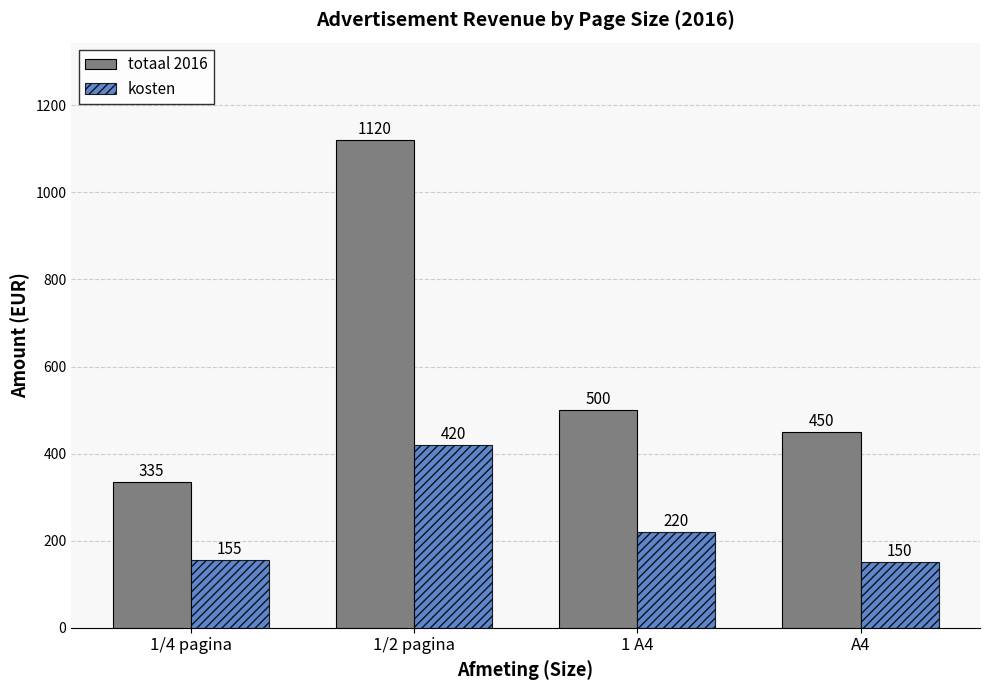

How many bars are there in total?

8